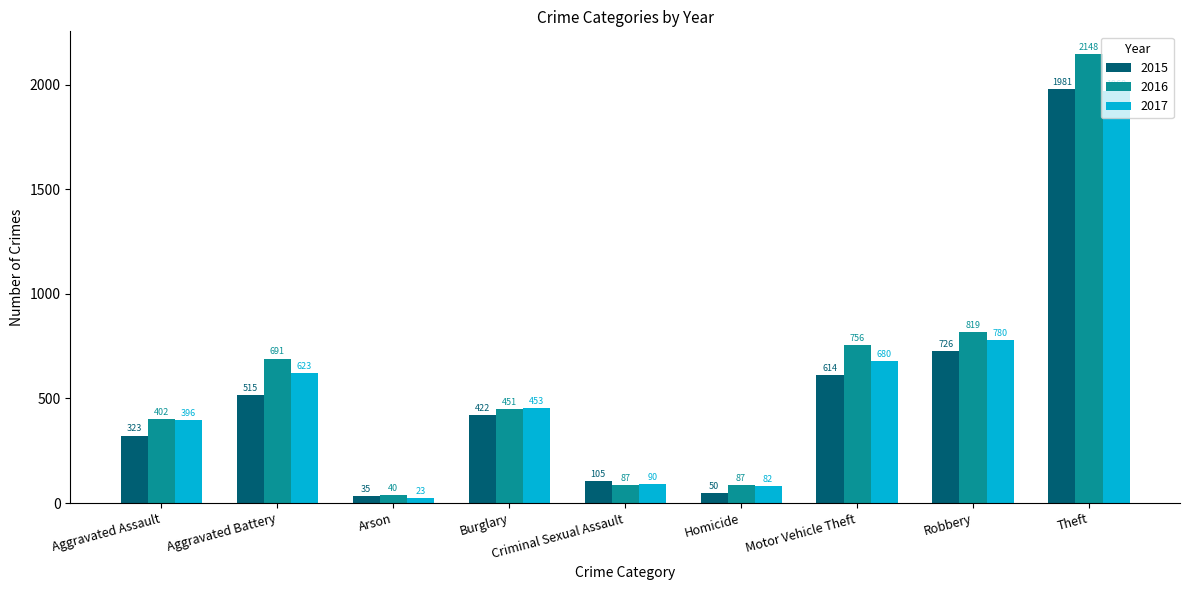

Which series has the largest range (max minus min)?

2016